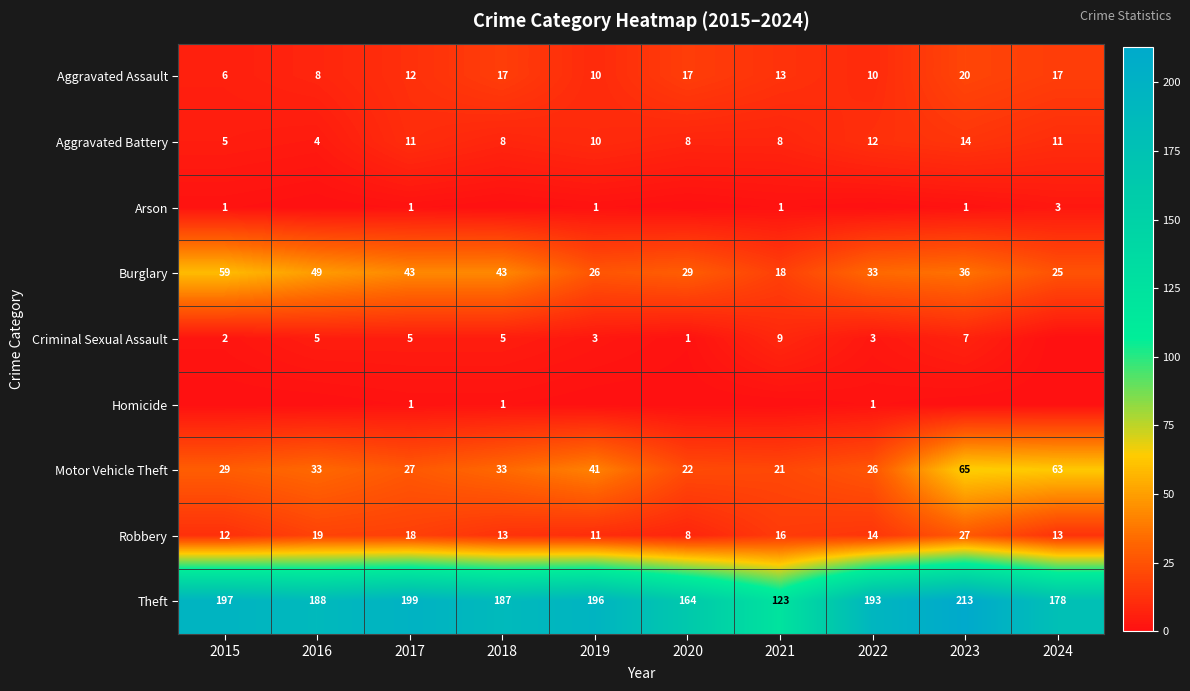

How many data points in Motor Vehicle Theft are less than 33?

5